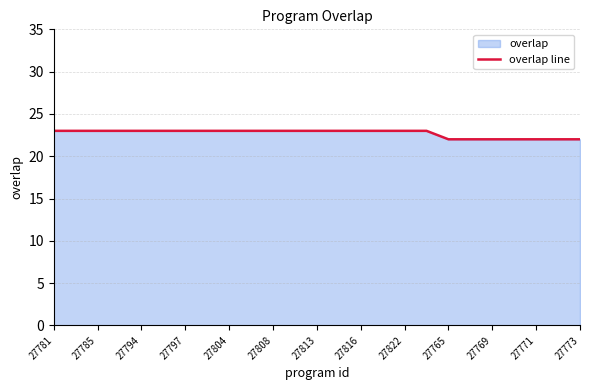

How many values are between 22 and 23?

25